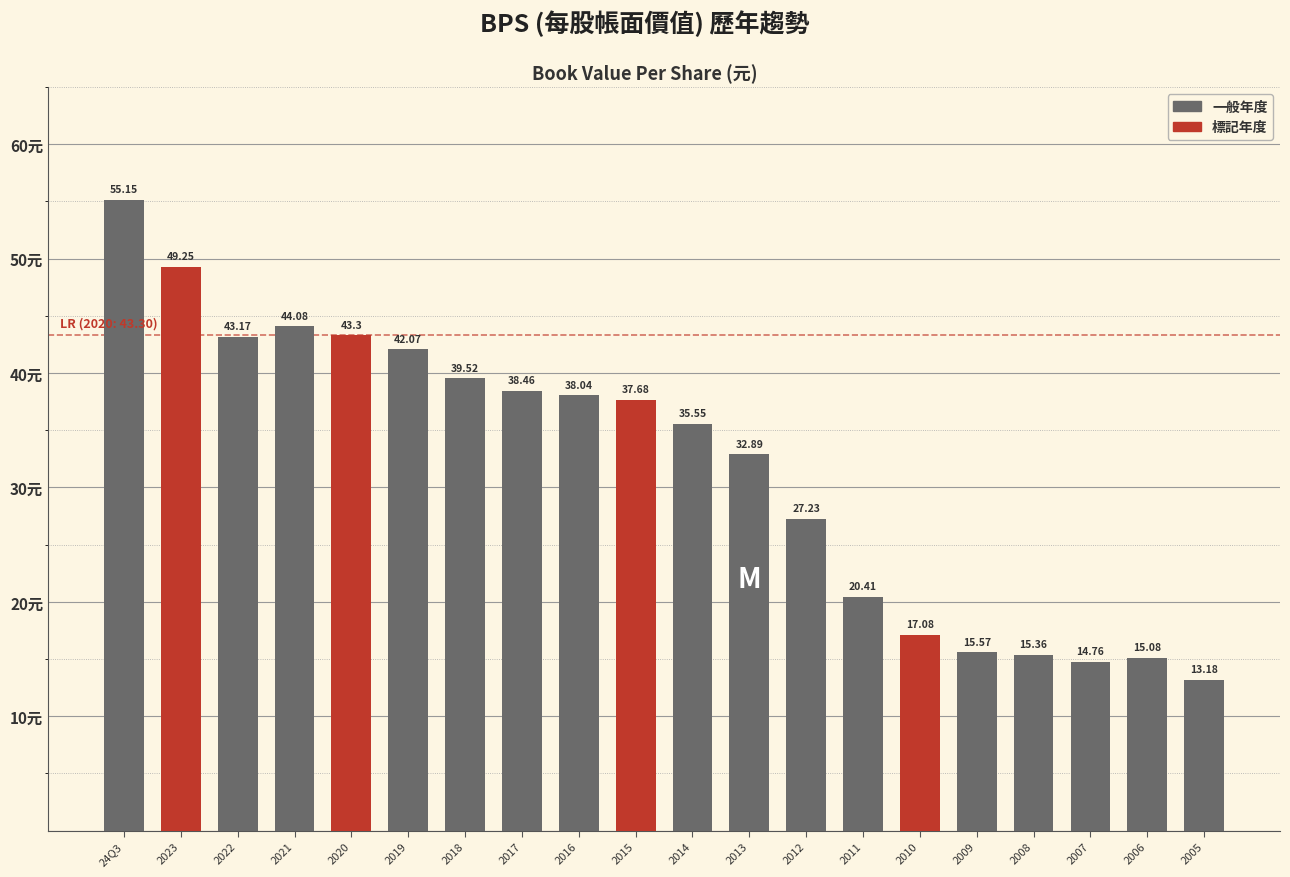

Which label corresponds to the largest value in the chart?

24Q3